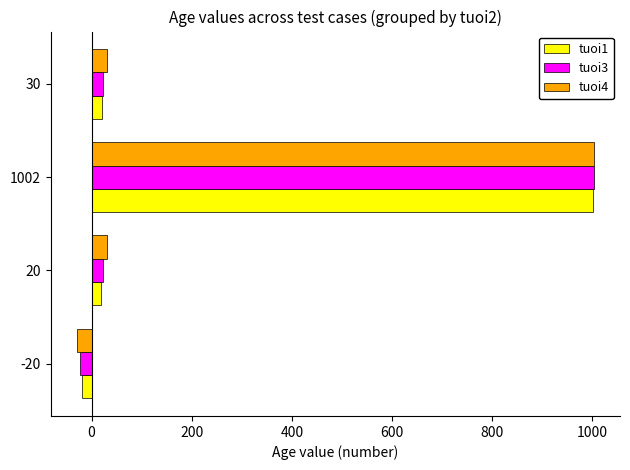

At which category does the chart reach its peak across all series?

1002